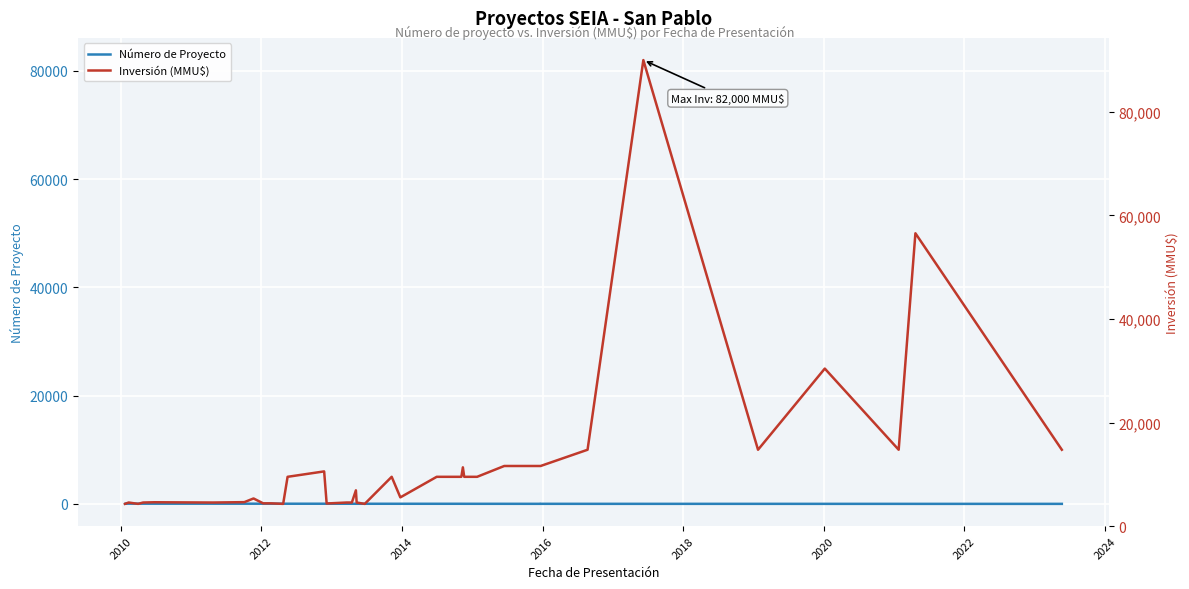

Is the value of Número de Proyecto at 11 greater than the value of Inversión (MMU$) at 21?

No